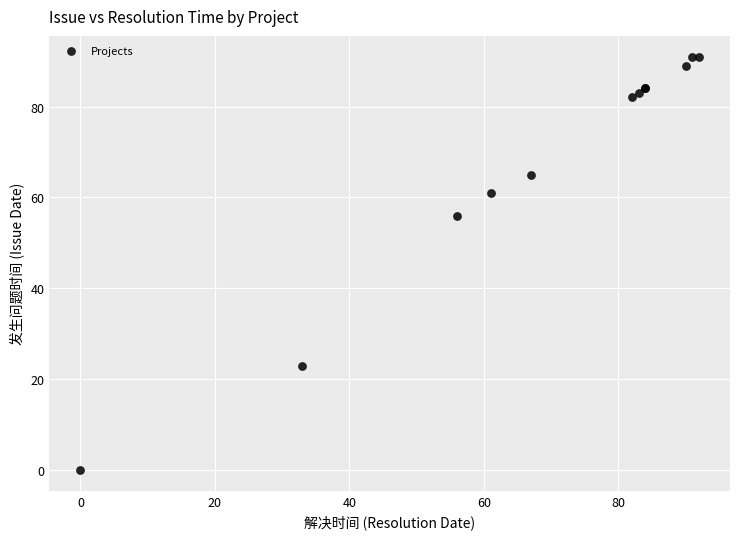

What Y value in the scatter plot is closest to 45?

56